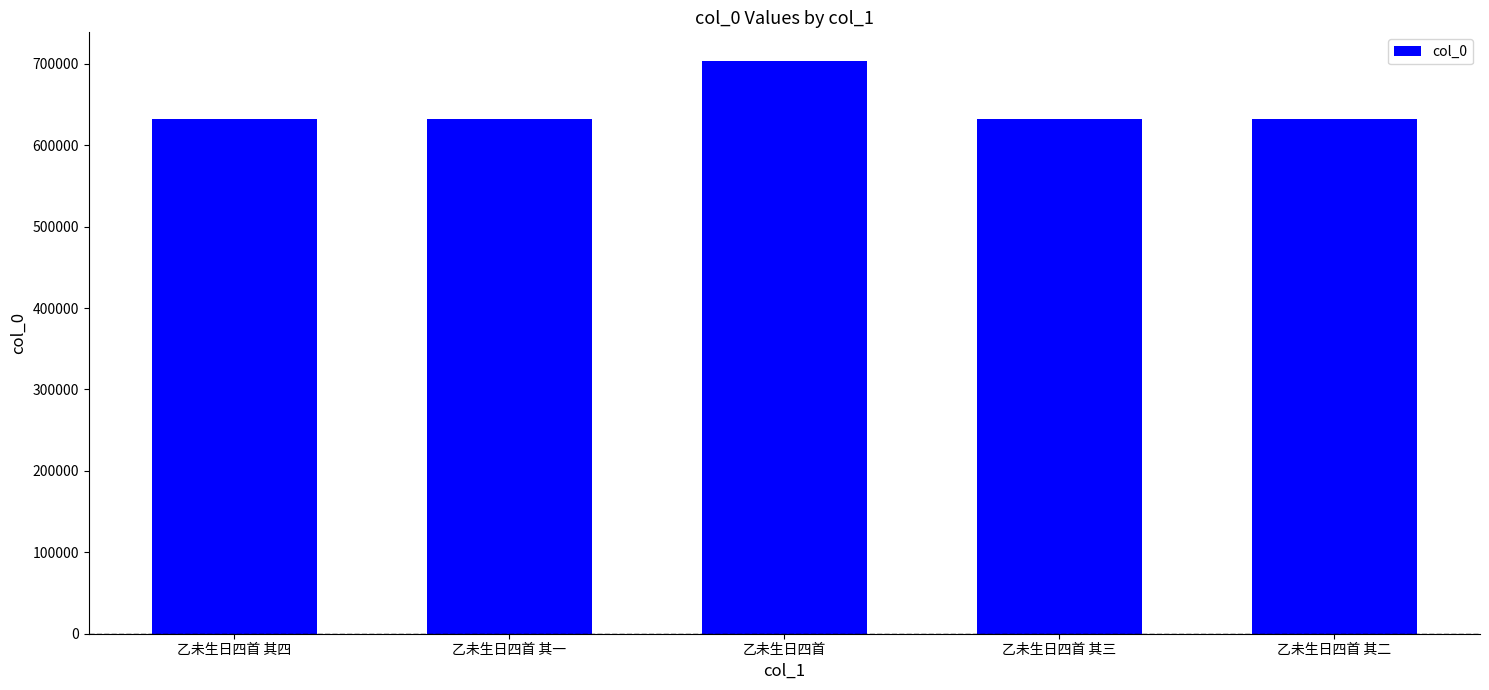

What position from the left is 乙未生日四首 其四?

1